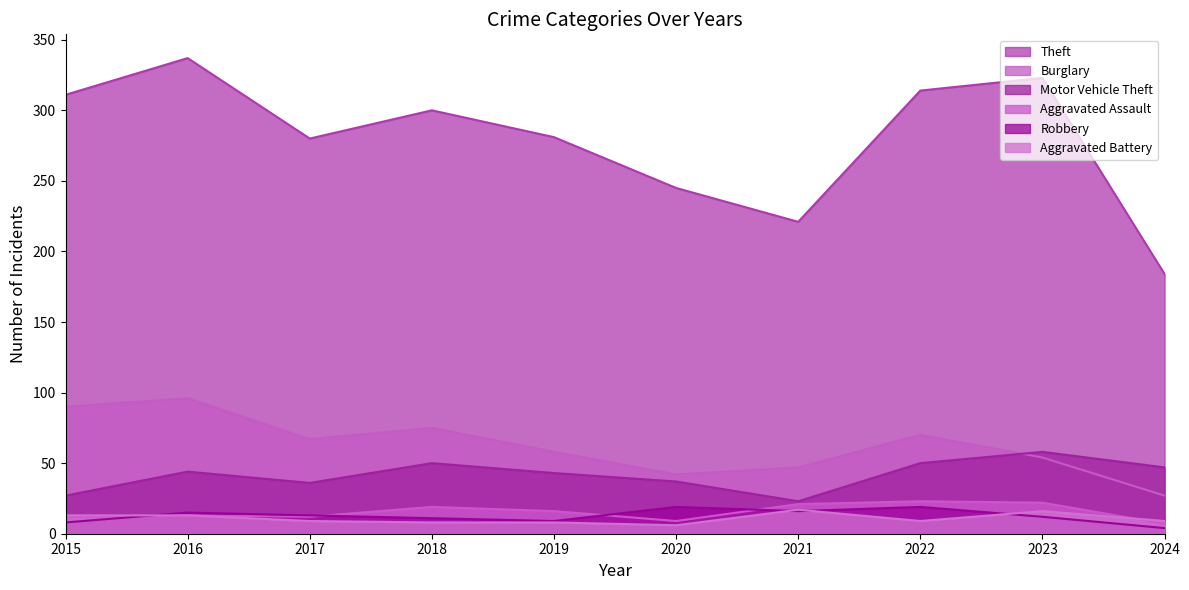

What is the value of the Theft point at the 5th from the left?

281